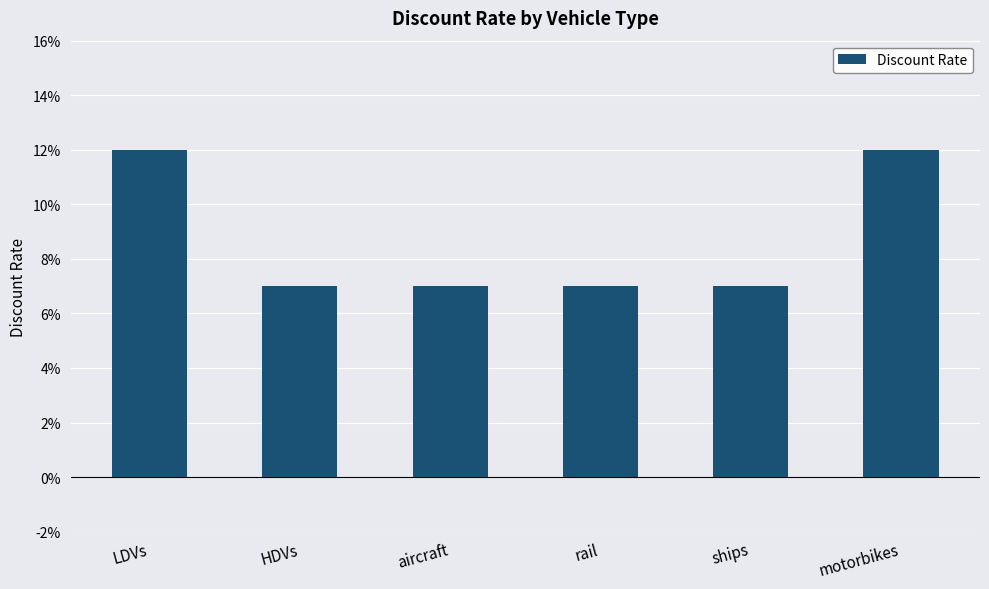

What position from the right is rail?

3